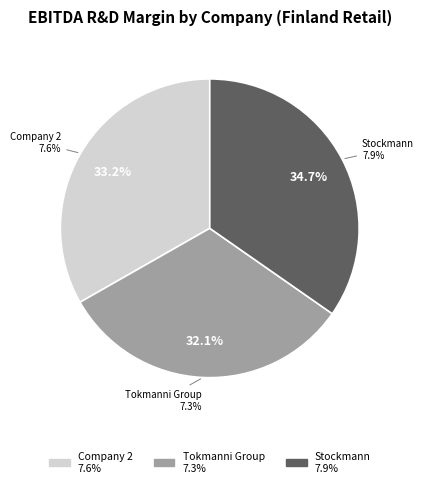

To the nearest percent, what is the difference between the Tokmanni Group Oyj (HLSE:TOKMAN) and 2 slice percentages?

1%